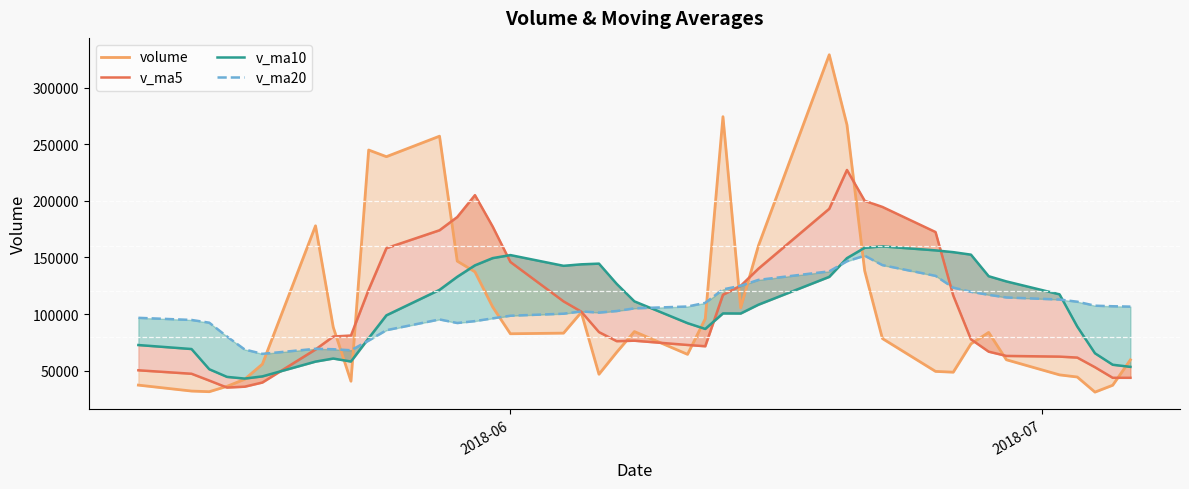

List the series in order of their peak value, highest first.

volume, v_ma5, v_ma10, v_ma20